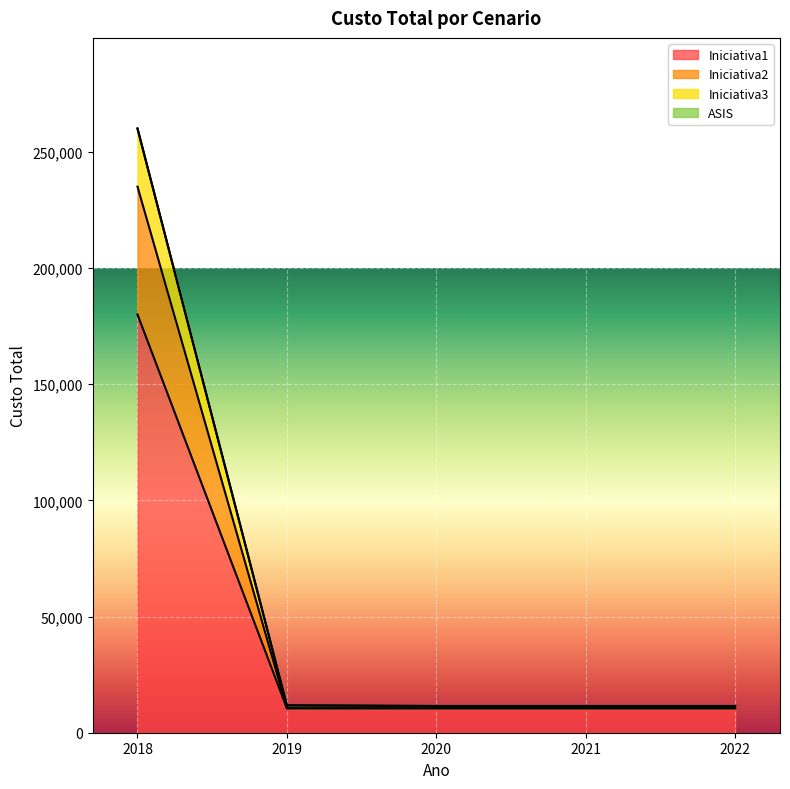

True or false: Iniciativa1 and Iniciativa2 cross at least once.

False